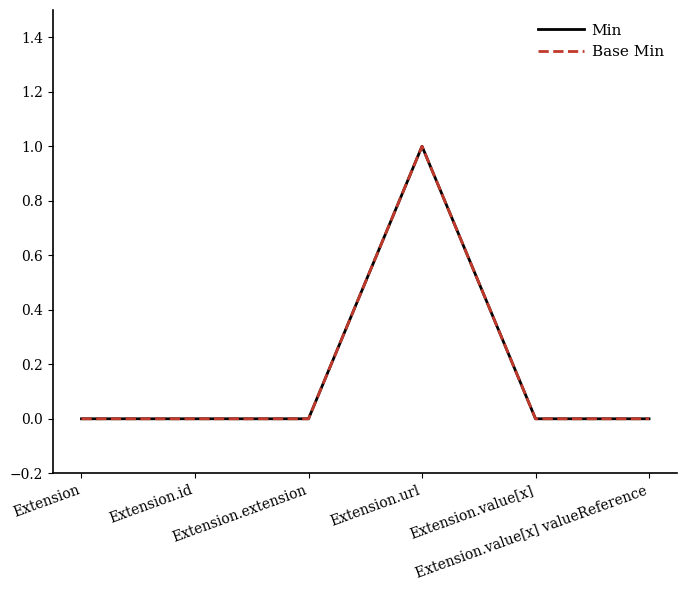

Does the chart have visible grid lines?

No